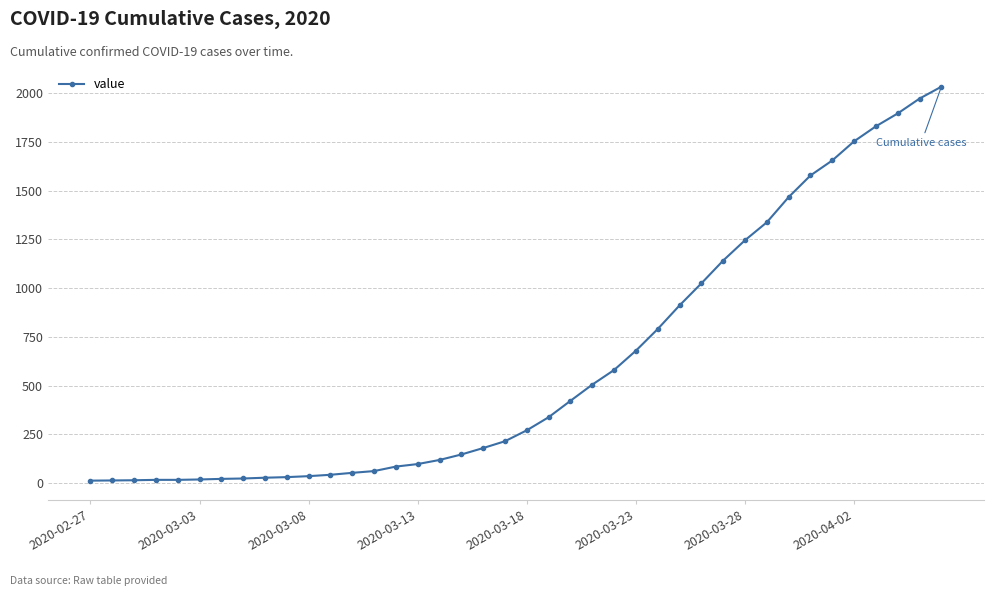

What is the maximum value shown in the chart?

2032